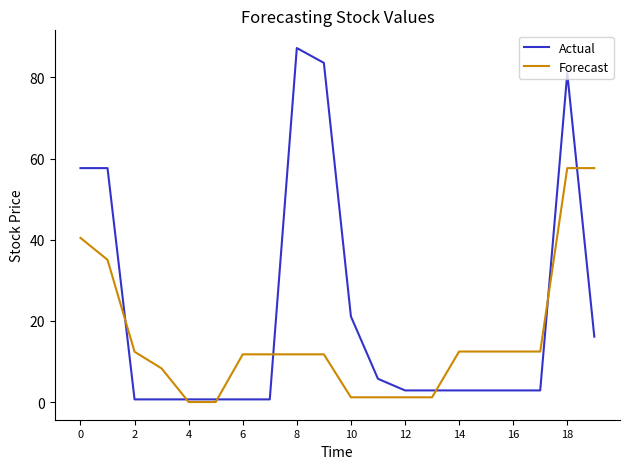

Count the number of data series in this chart.

2